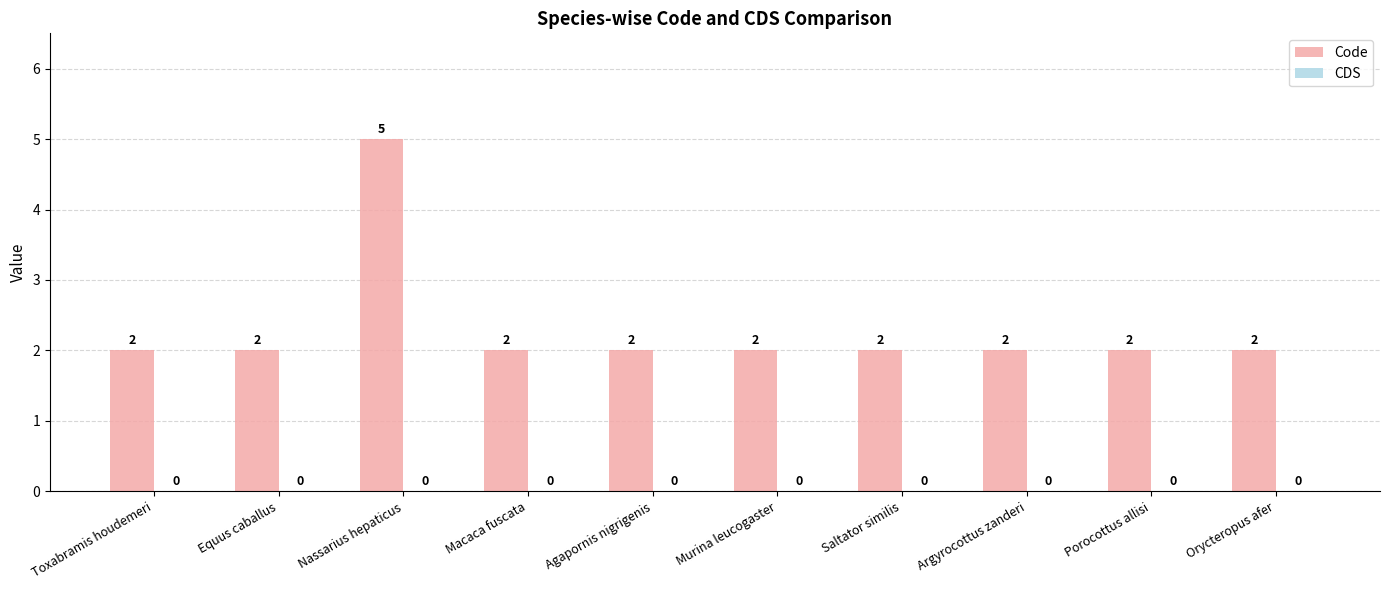

What is the maximum value shown in the chart?

5